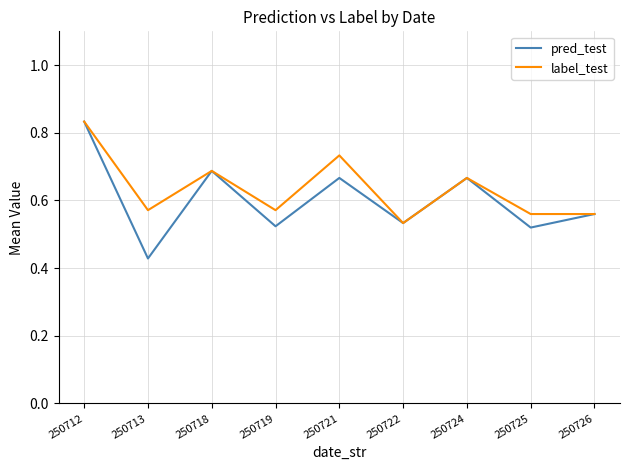

How many interior local valleys does the pred_test series have?

4